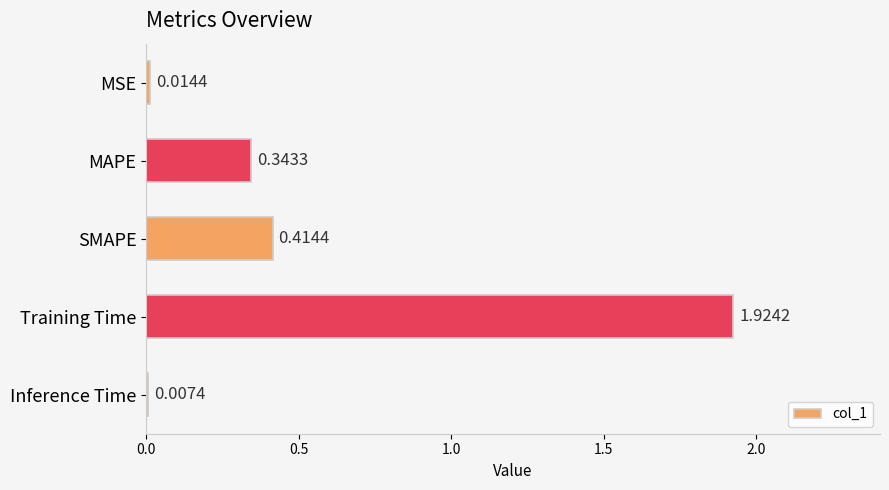

List the labels in order of value, largest first.

Training Time, SMAPE, MAPE, MSE, Inference Time